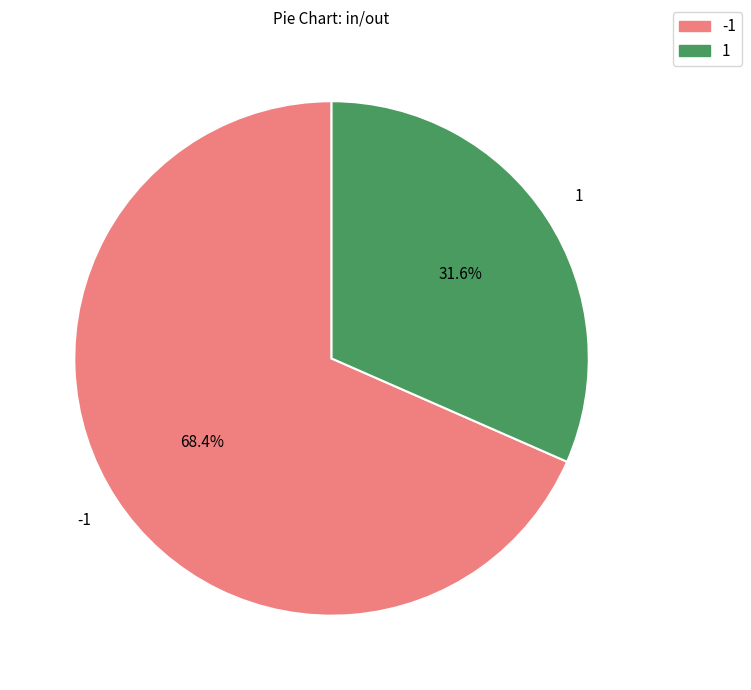

To the nearest percent, what percentage of the pie is -1?

68%